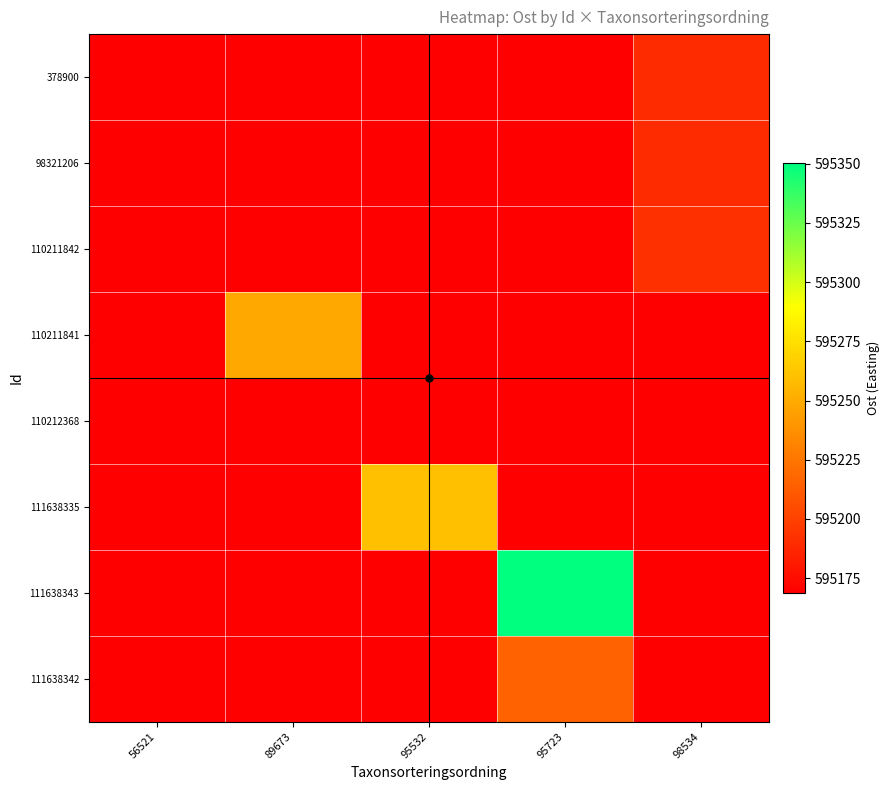

Reading left to right, list all the values displayed in this chart.

378900: 56521=595168.8	89673=595168.8	95532=595168.8	95723=595168.8	98534=595189.9
98321206: 56521=595168.8	89673=595168.8	95532=595168.8	95723=595168.8	98534=595189.8
110211842: 56521=595168.8	89673=595168.8	95532=595168.8	95723=595168.8	98534=595191.9
110211841: 56521=595168.8	89673=595249.3	95532=595168.8	95723=595168.8	98534=595168.8
110212368: 56521=595168.8	89673=595168.8	95532=595168.8	95723=595168.8	98534=595168.8
111638335: 56521=595168.8	89673=595168.8	95532=595260.0	95723=595168.8	98534=595168.8
111638343: 56521=595168.8	89673=595168.8	95532=595168.8	95723=595350.2	98534=595168.8
111638342: 56521=595168.8	89673=595168.8	95532=595168.8	95723=595216.1	98534=595168.8